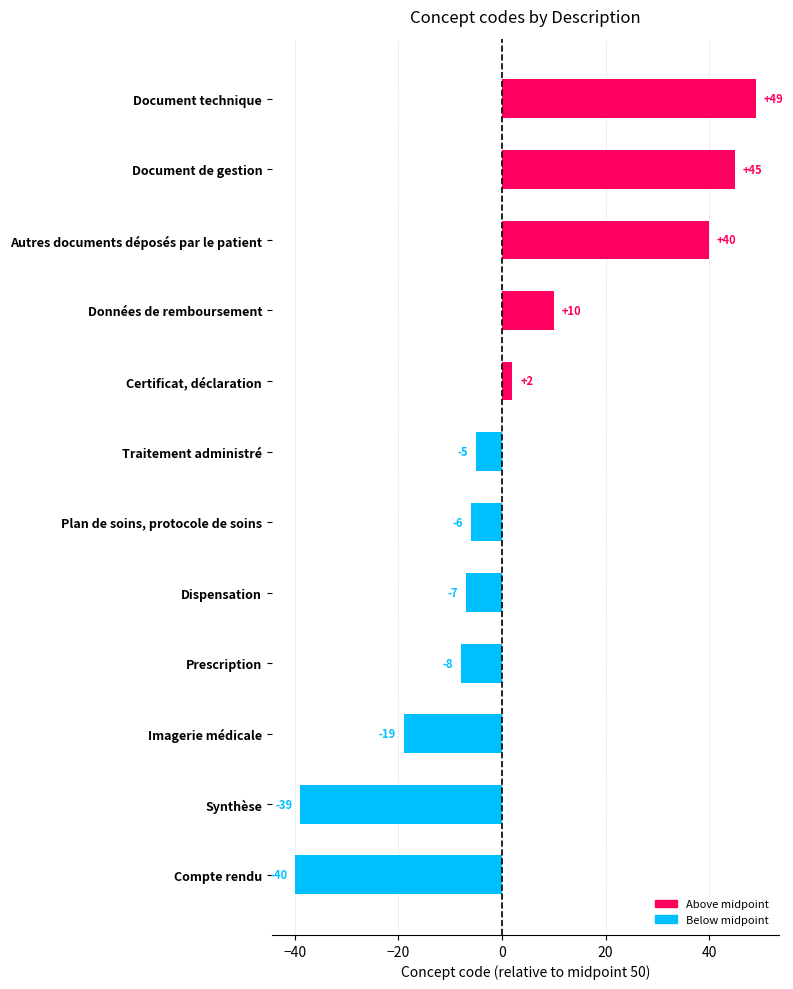

Reading bottom to top, transcribe all the data shown in this chart.

-40	-39	-19	-8	-7	-6	-5	2	10	40	45	49